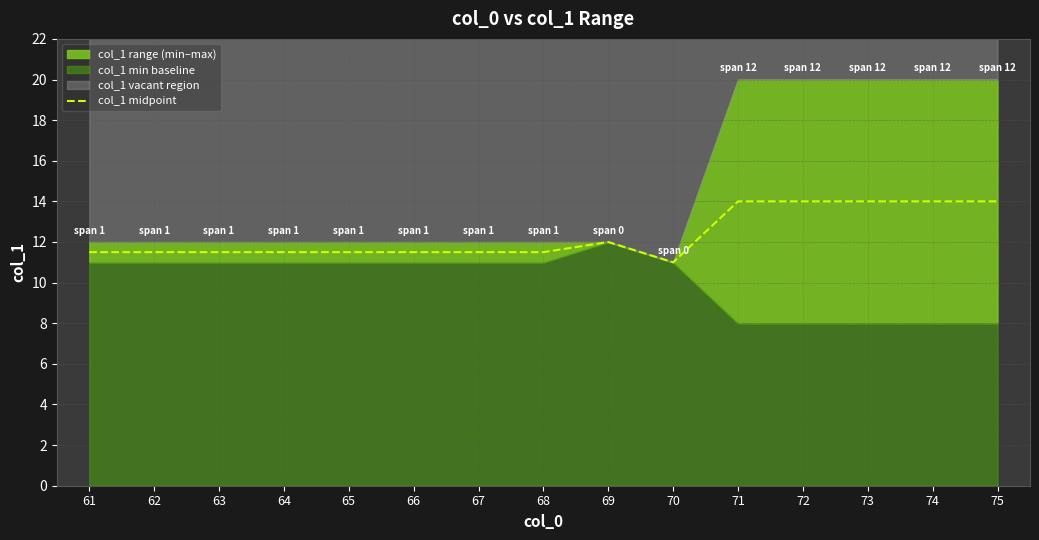

How many interior local valleys (lower than both neighbors) does the data have?

1